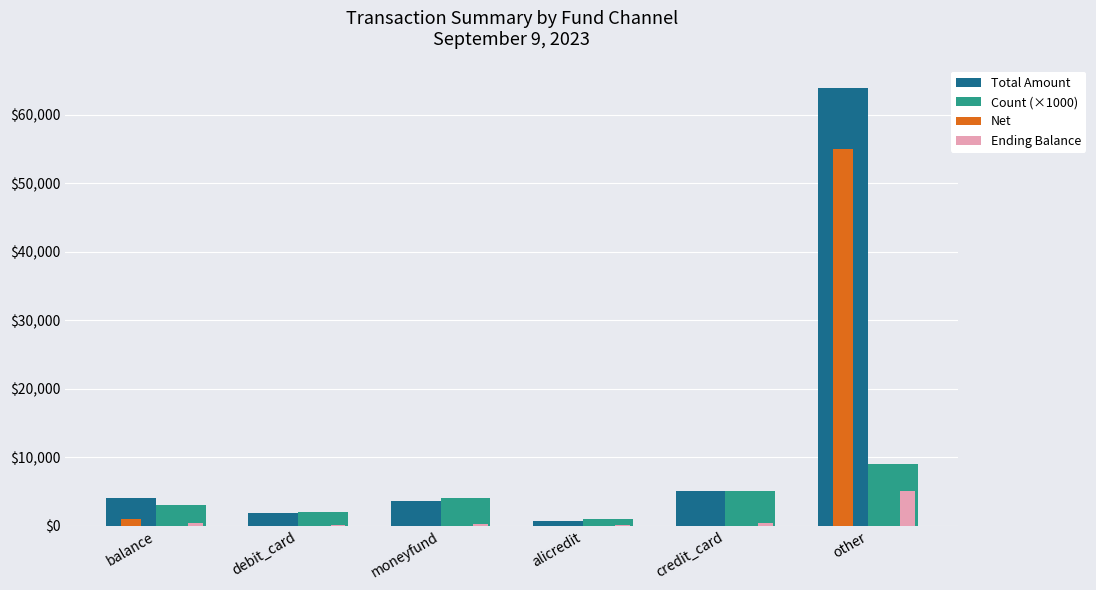

Which series has the largest range (max minus min)?

Total Amount